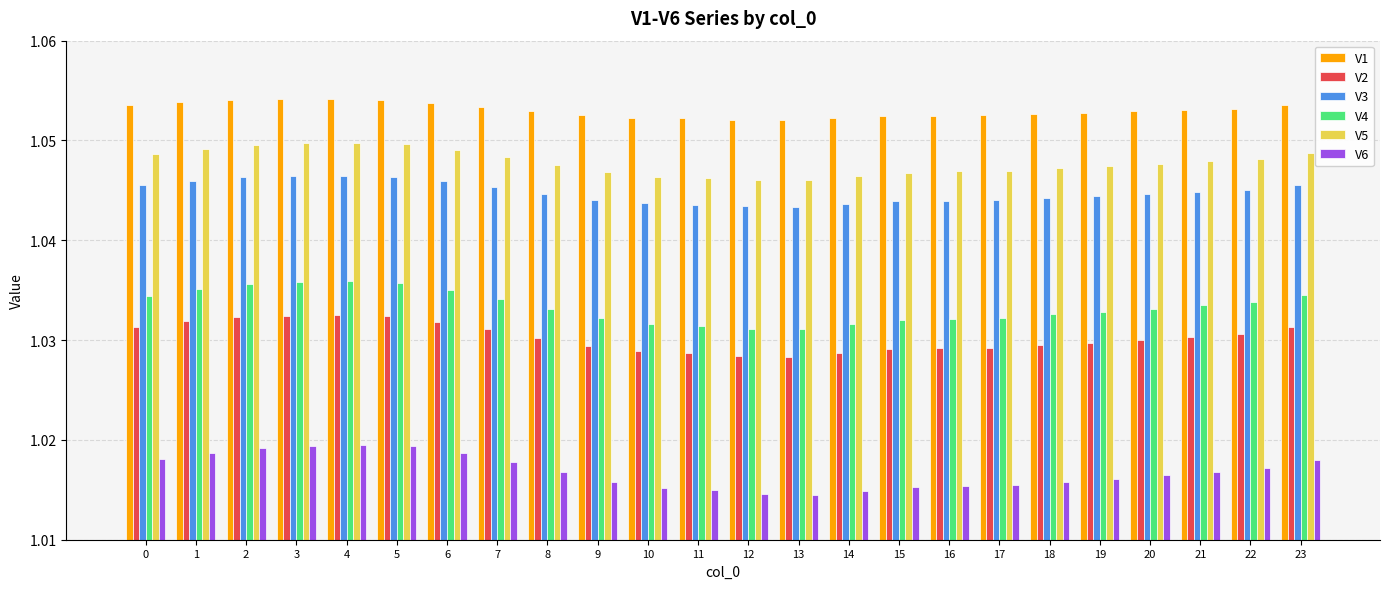

List the series in order of their peak value, lowest first.

V6, V2, V4, V3, V5, V1